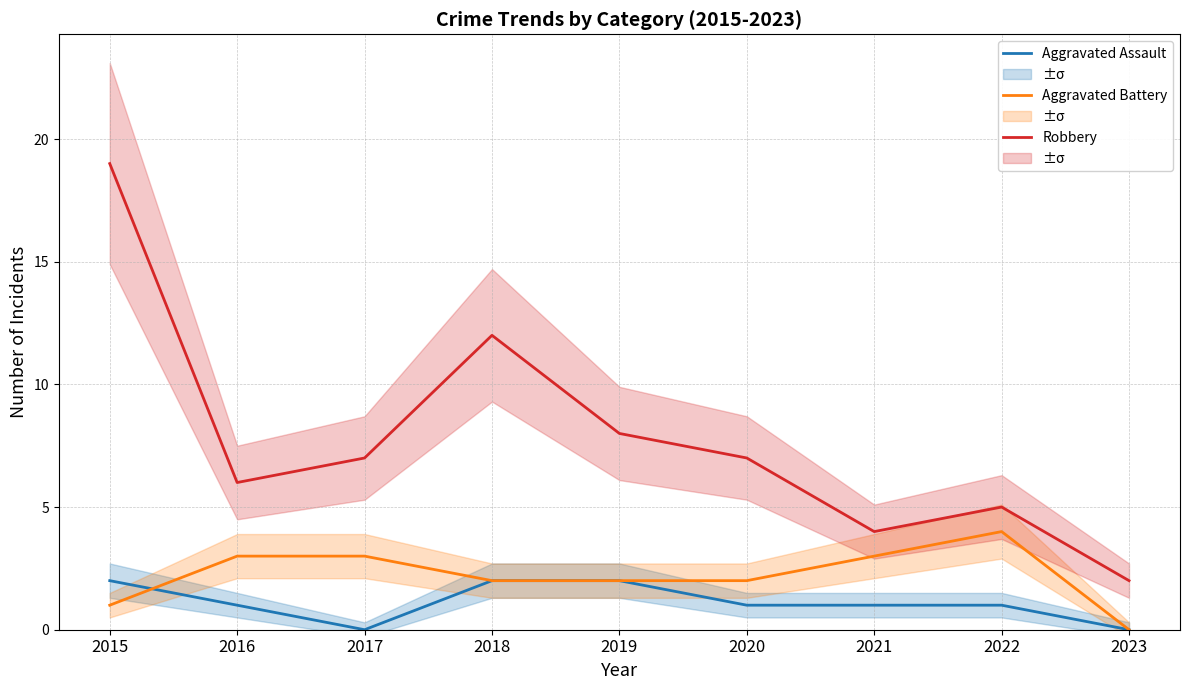

What are all the series names shown in the legend?

Aggravated Assault, Aggravated Battery, Robbery